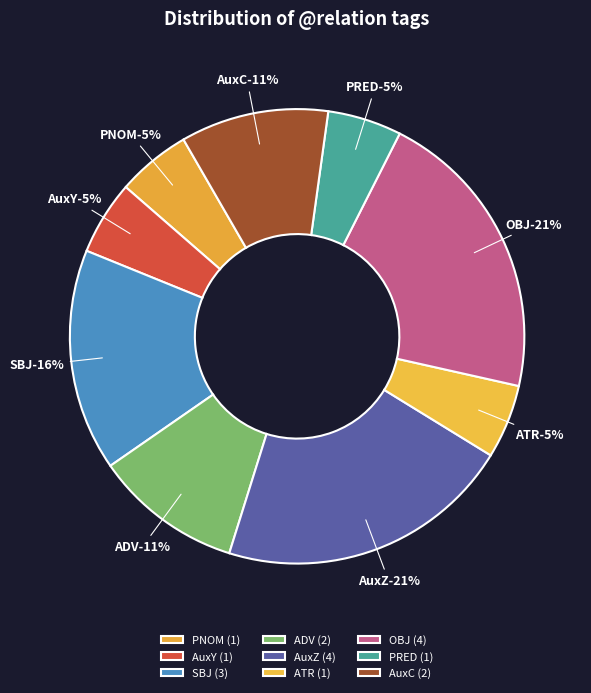

Rank the categories by value from lowest to highest.

PNOM, AuxY, ATR, PRED, ADV, AuxC, SBJ, AuxZ, OBJ